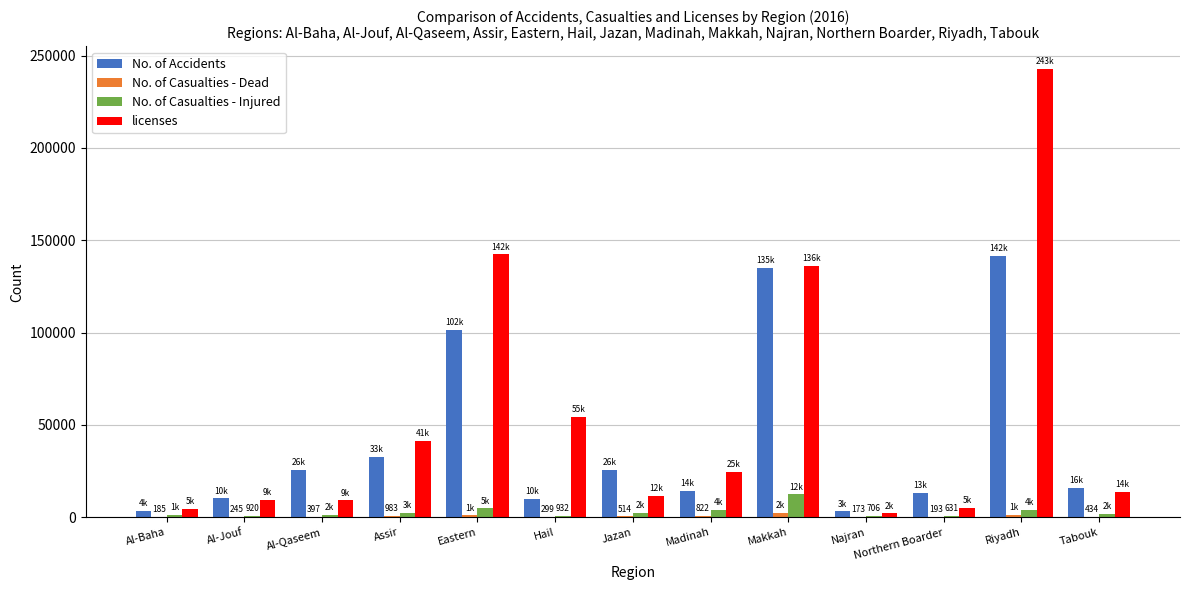

What is the average value of the No. of Accidents series?

41029